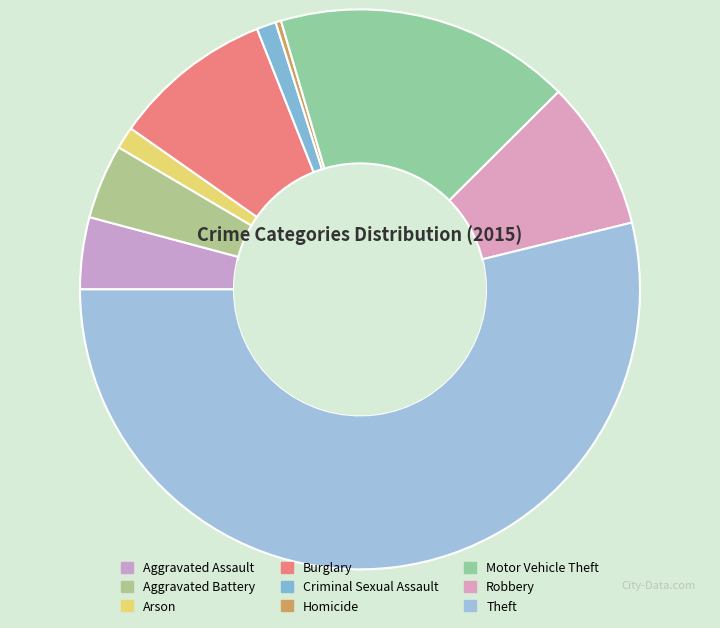

Is there any slice that represents more than half of the pie?

Yes